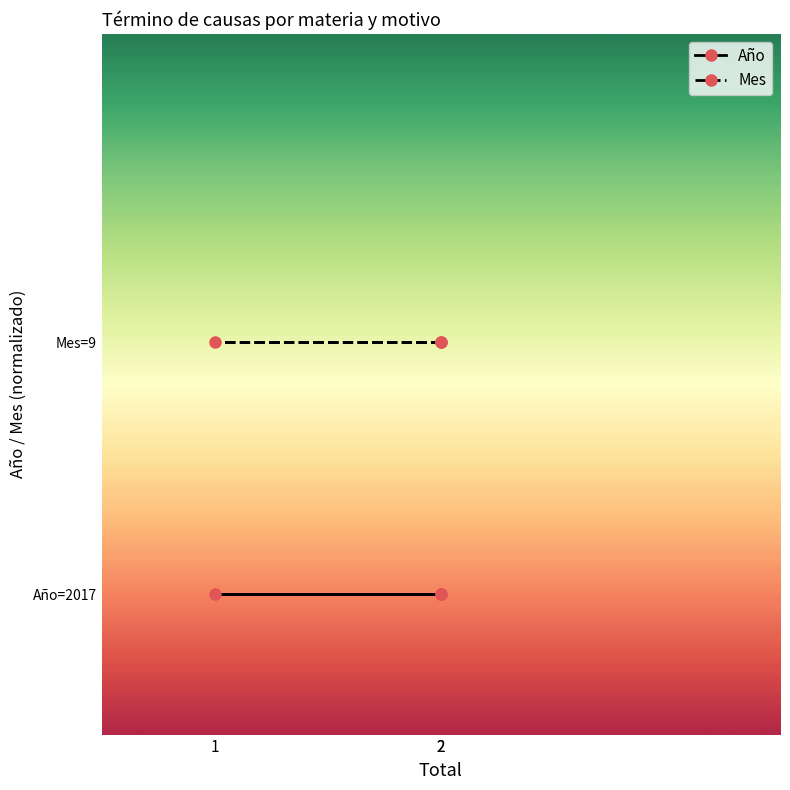

What is the lowest value of the Año series?

2.0